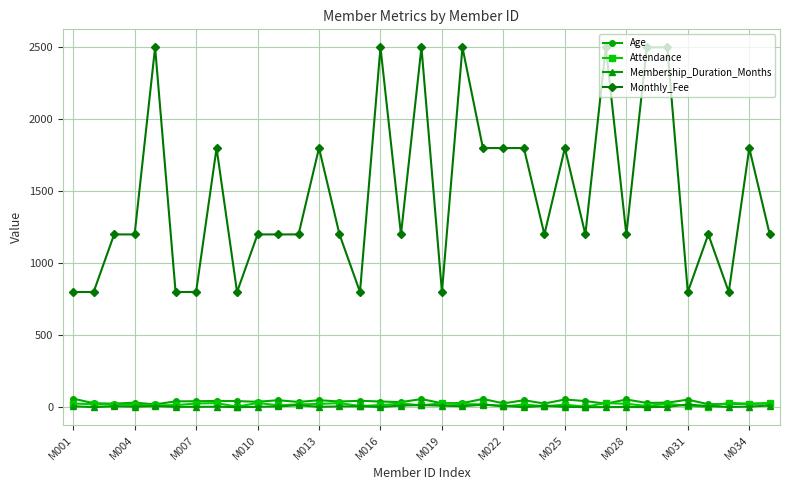

Which series has the widest spread of values?

Monthly_Fee